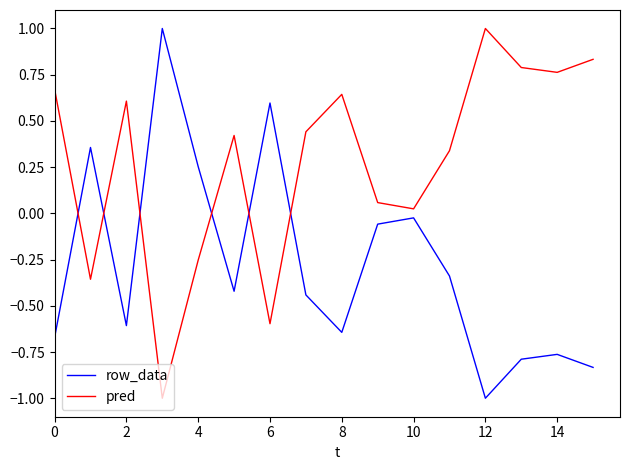

At how many categories does at least one series exceed 0?

16